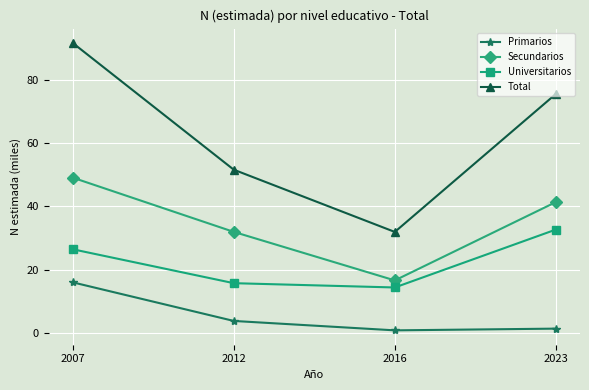

At which label does Secundarios reach its minimum?

2016